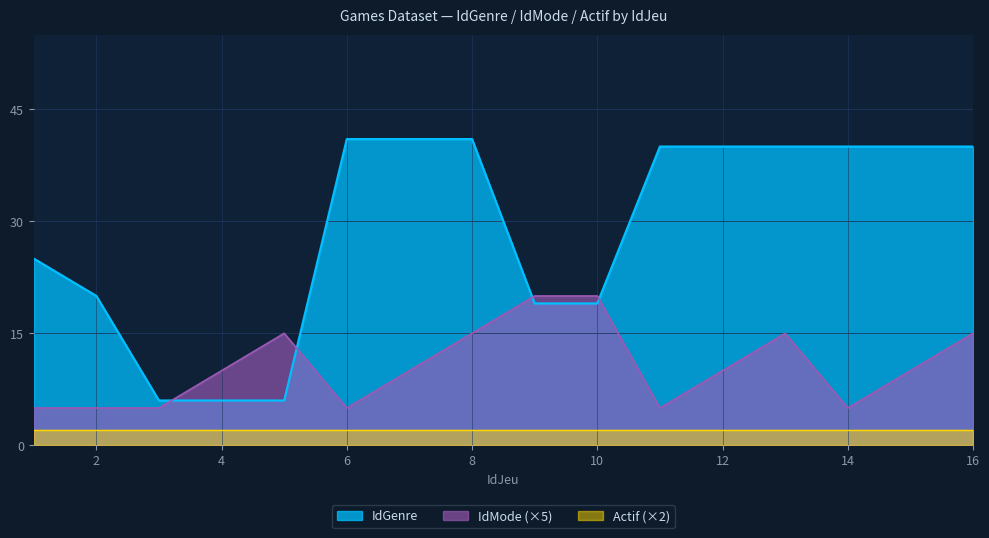

What is the difference between the second highest and second lowest values in the IdMode series?

15